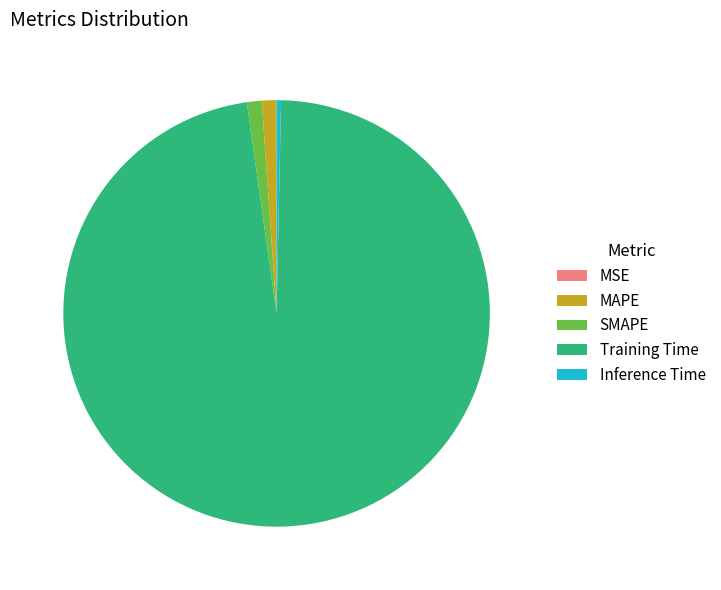

What is the largest slice in the pie chart?

Training Time